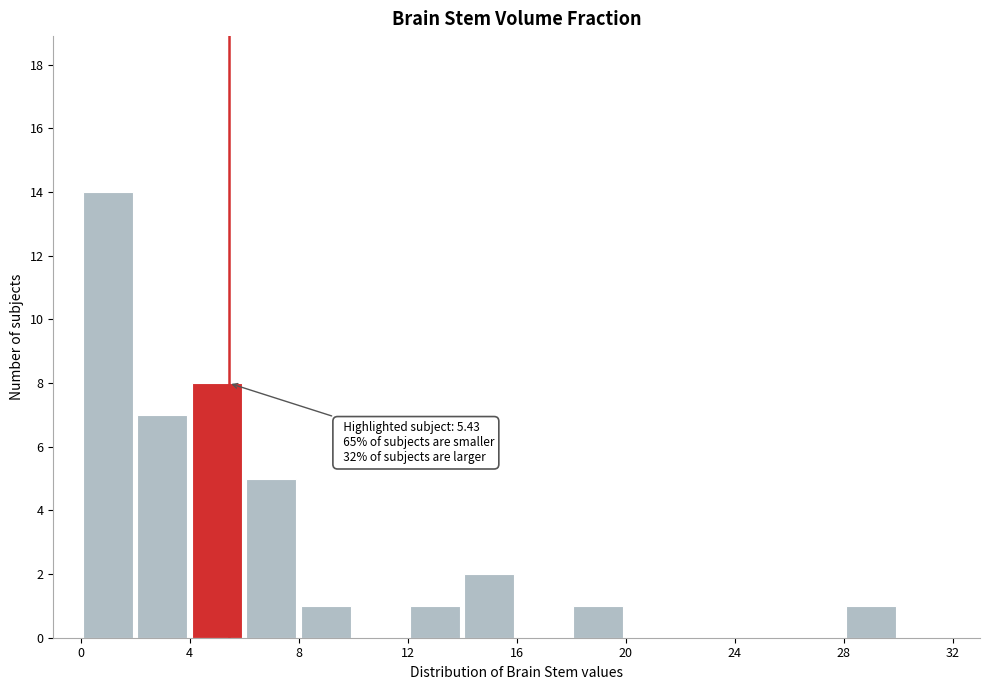

Which range on the x-axis has the tallest bar?

0 to 2